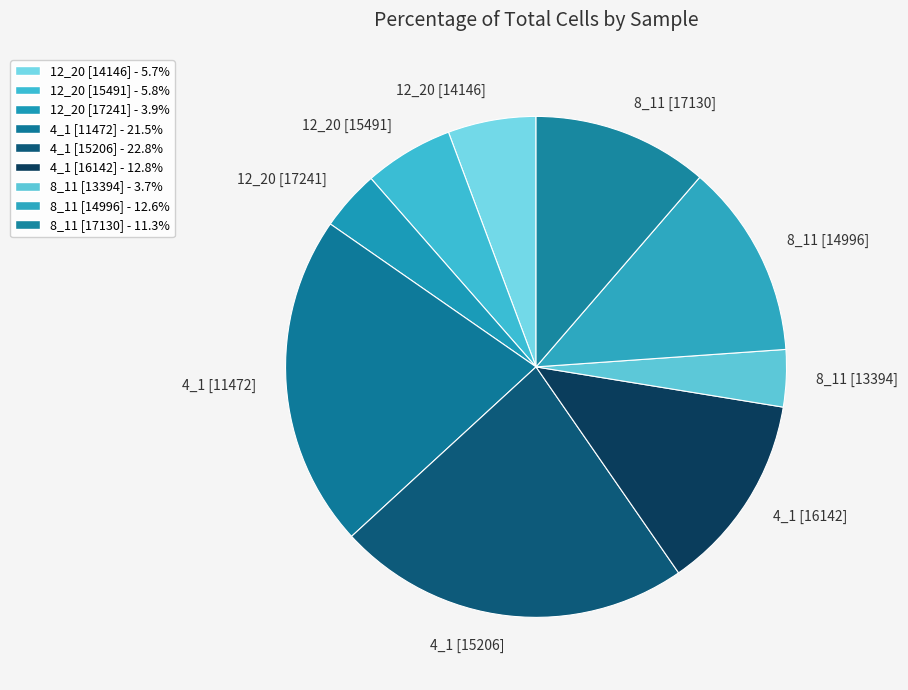

What is the largest slice in the pie chart?

4_1 [15206]